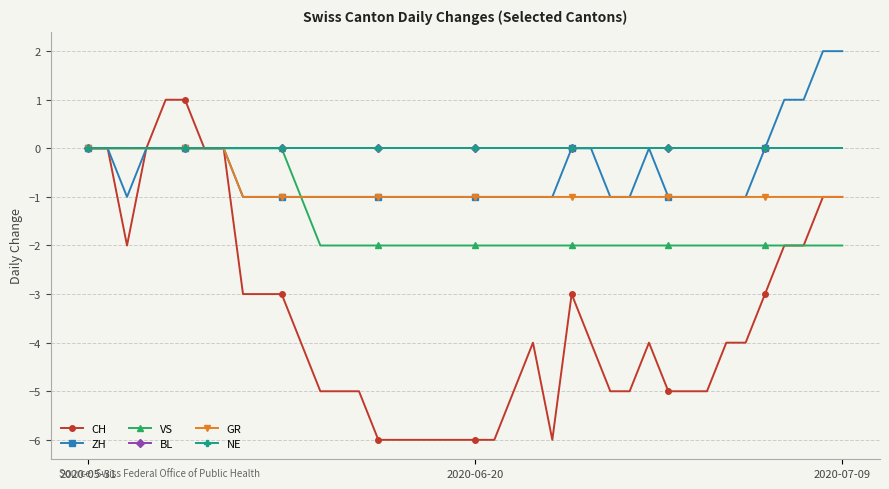

What is the average value of the GR series?

-1